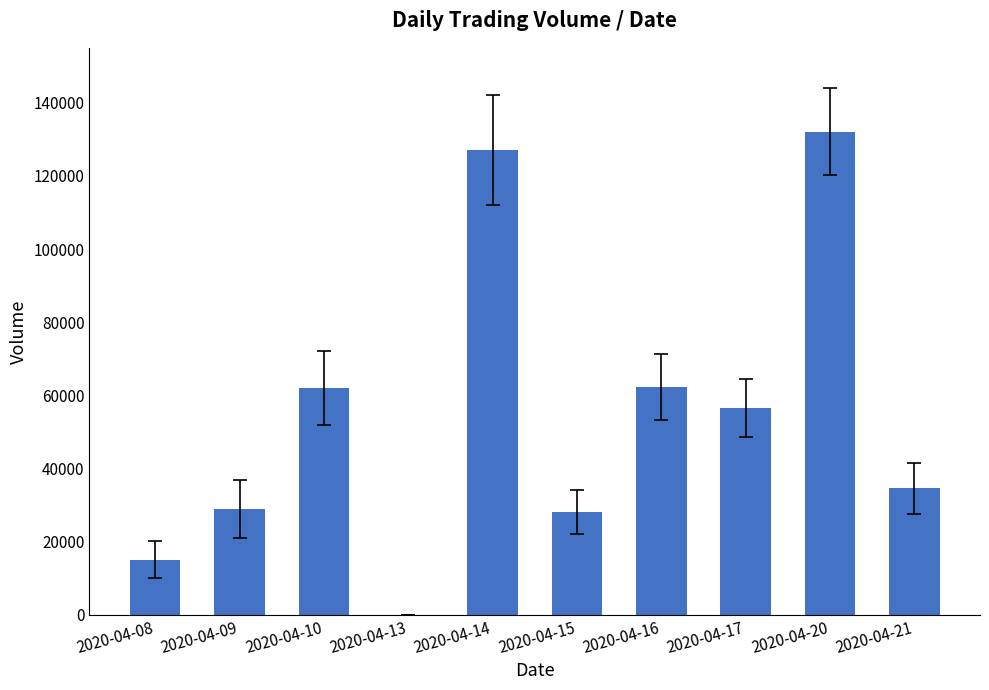

How many distinct data groups are displayed?

1